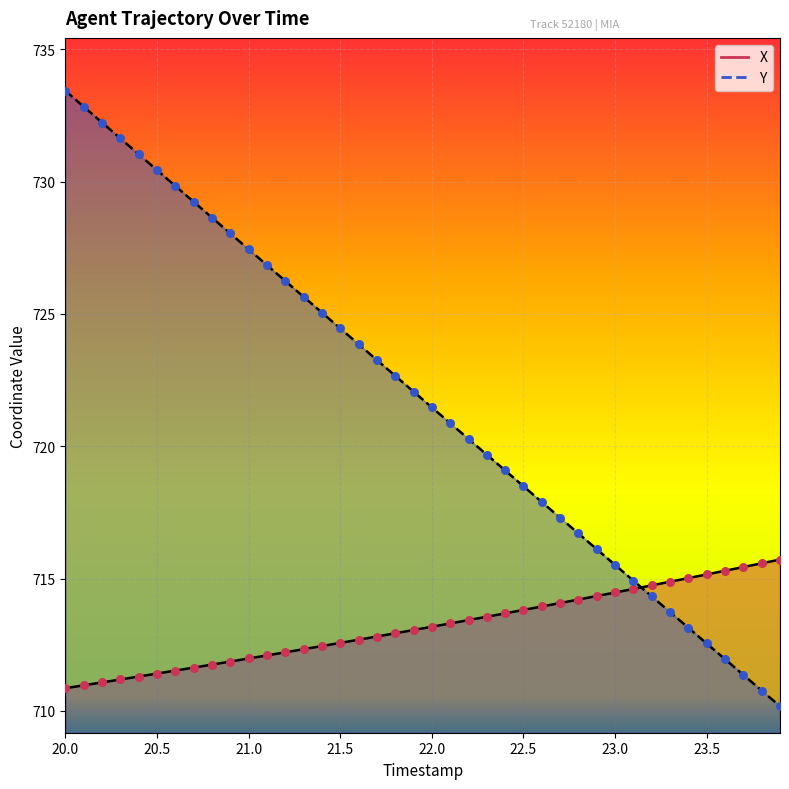

Which series has the largest total across all categories?

Y